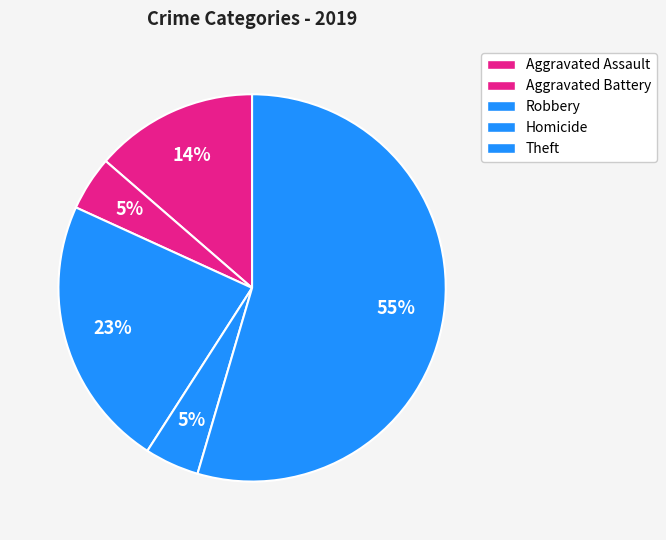

How many slices are in this pie chart?

5